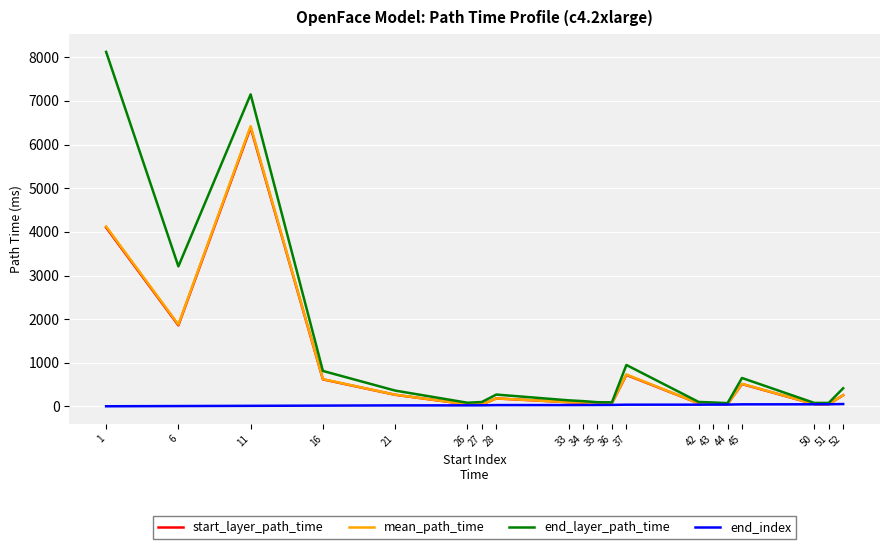

Does the chart display data point markers on the line(s)?

No